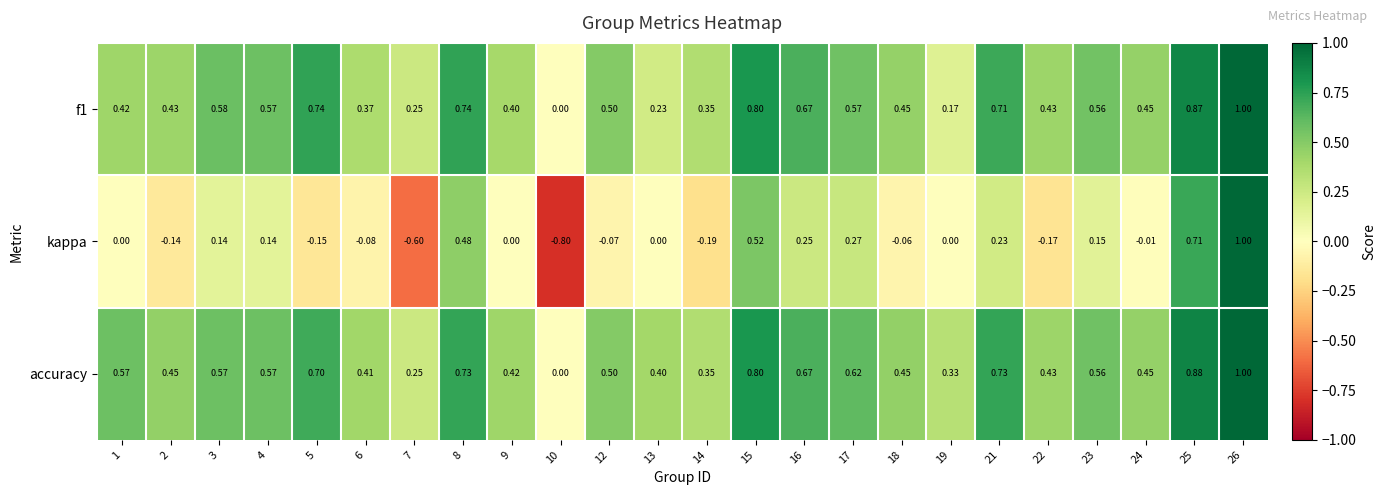

Is the value of f1 at 13 greater than the value of accuracy at 14?

No